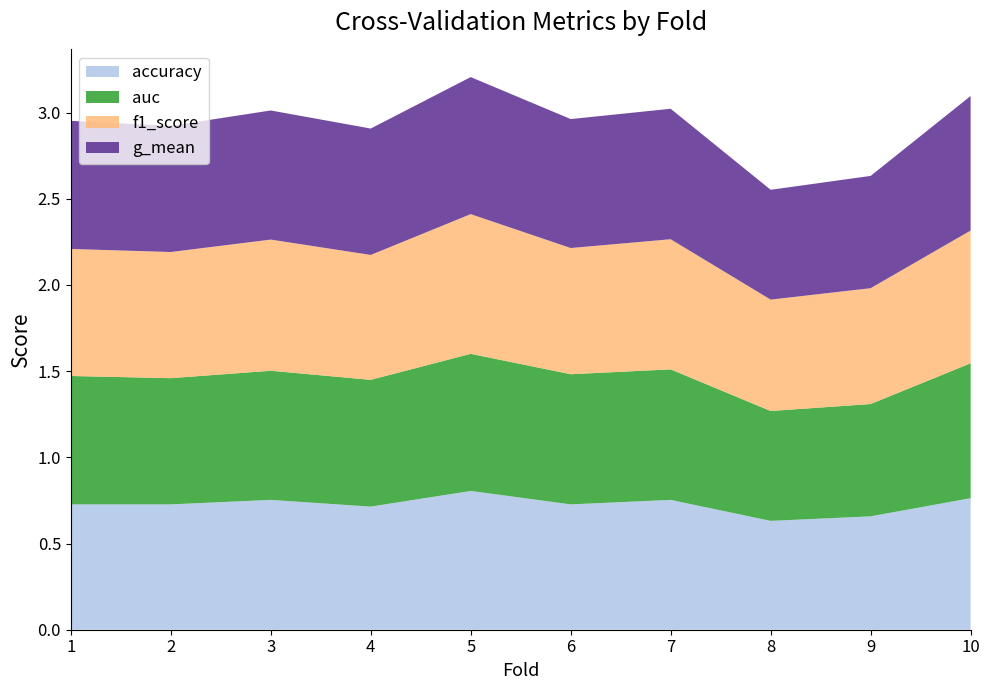

Reading left to right, what are all the values shown in this chart?

accuracy: 1=0.7	2=0.7	3=0.8	4=0.7	5=0.8	6=0.7	7=0.8	8=0.6	9=0.7	10=0.8
auc: 1=0.7	2=0.7	3=0.7	4=0.7	5=0.8	6=0.8	7=0.8	8=0.6	9=0.7	10=0.8
f1_score: 1=0.7	2=0.7	3=0.8	4=0.7	5=0.8	6=0.7	7=0.8	8=0.6	9=0.7	10=0.8
g_mean: 1=0.7	2=0.7	3=0.7	4=0.7	5=0.8	6=0.7	7=0.8	8=0.6	9=0.7	10=0.8